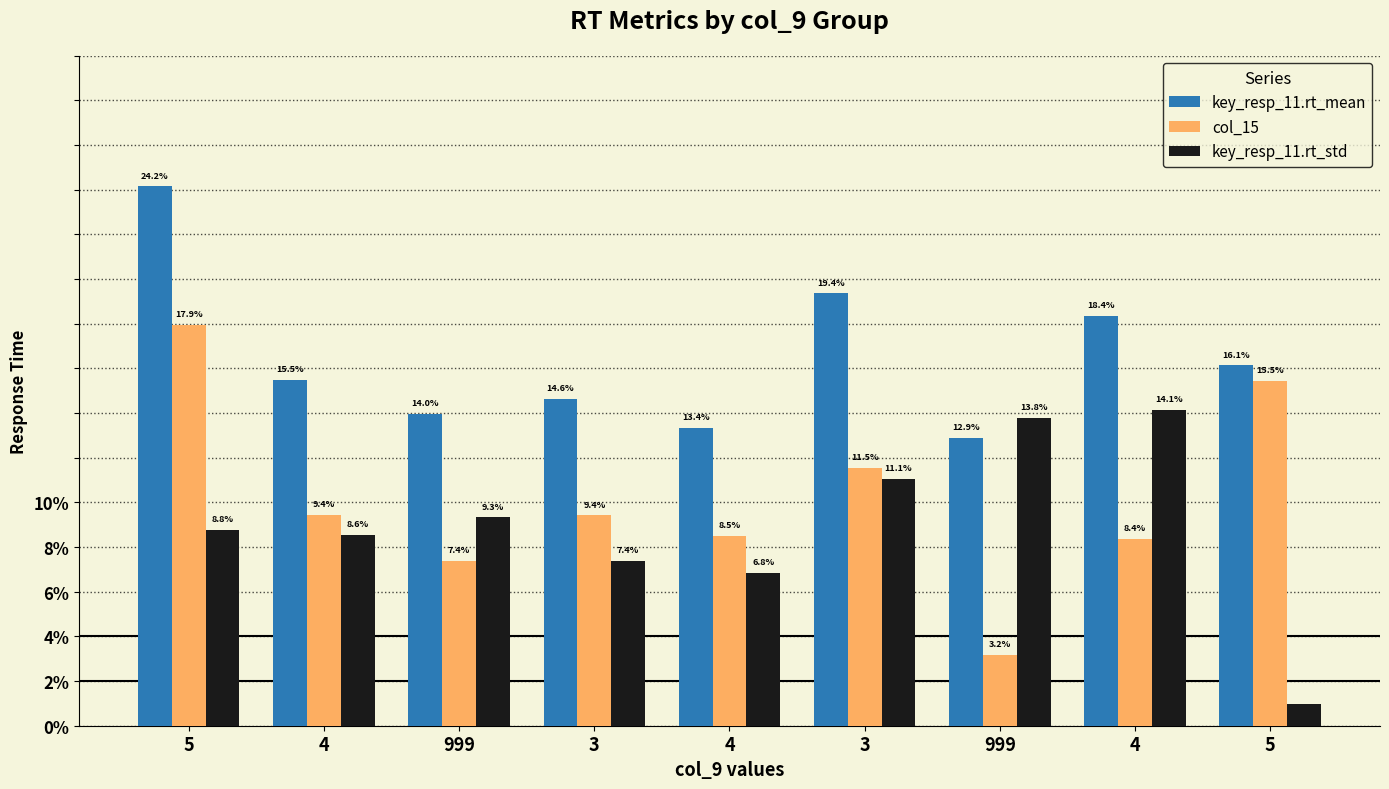

Which series has the largest total across all categories?

key_resp_11.rt_mean